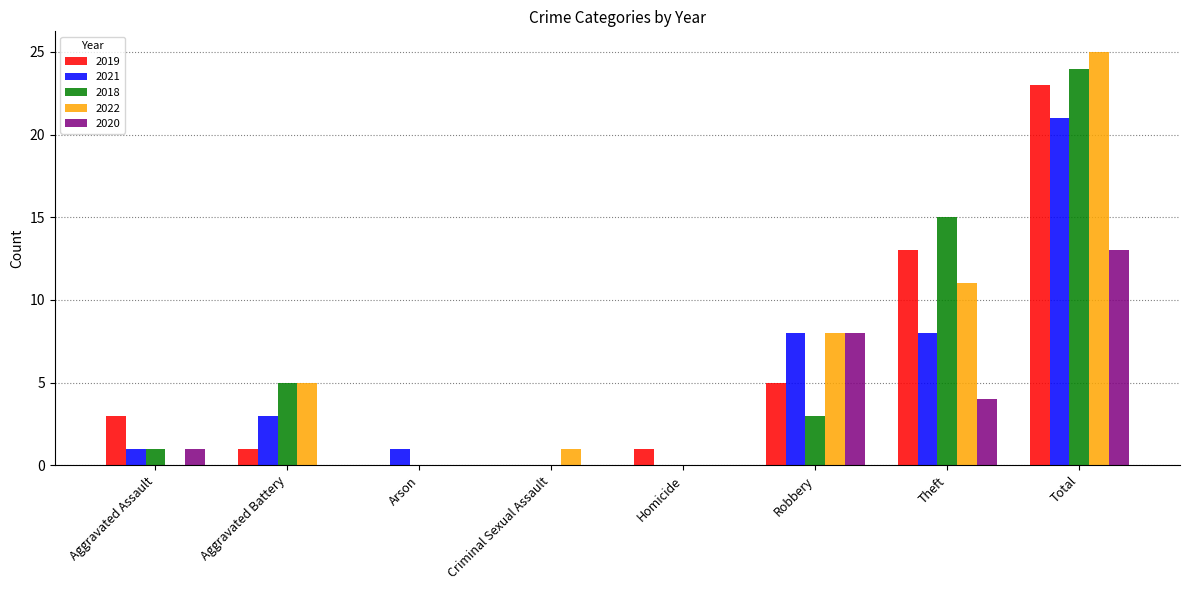

Is it true that 2019 equals 23 at Total?

True